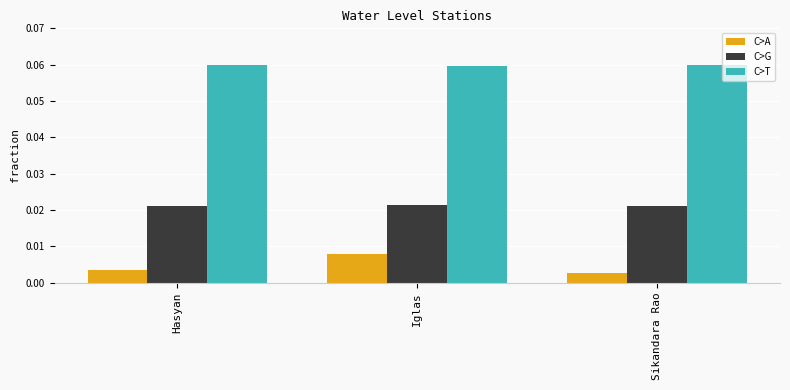

Rank the series at Hasyan from highest to lowest value.

C>T, C>G, C>A